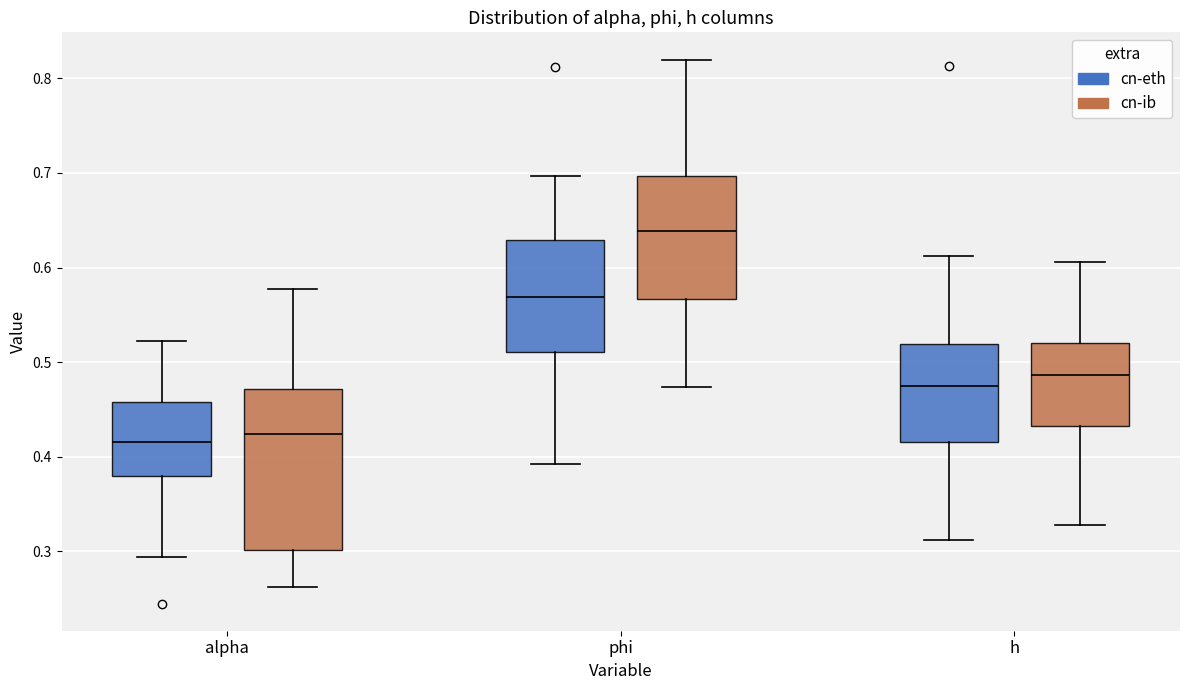

Which box's median line is the highest?

phi (cn-ib)